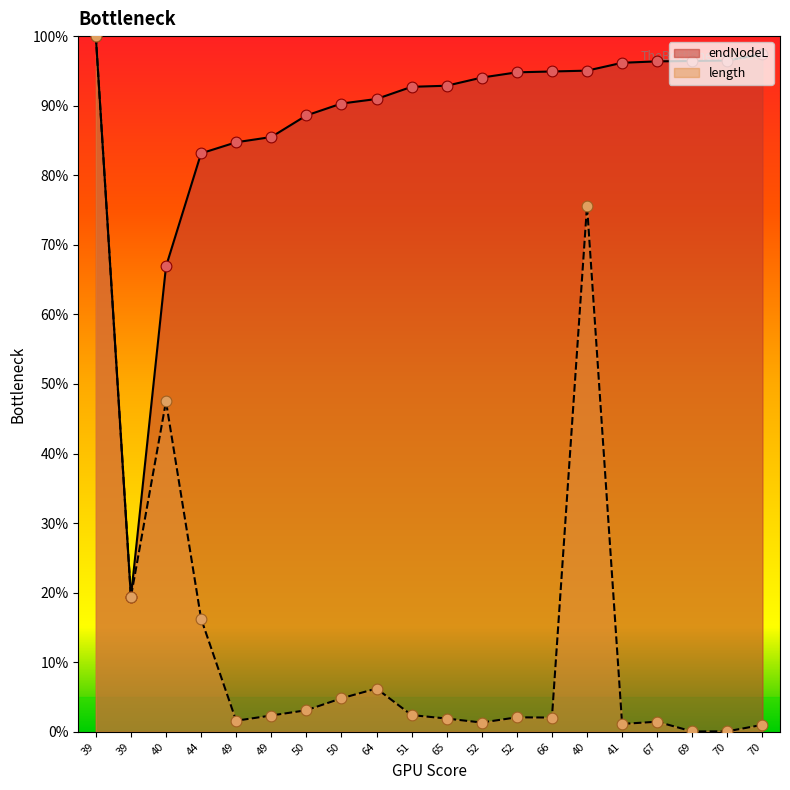

At which category is the sum across all series the highest?

39